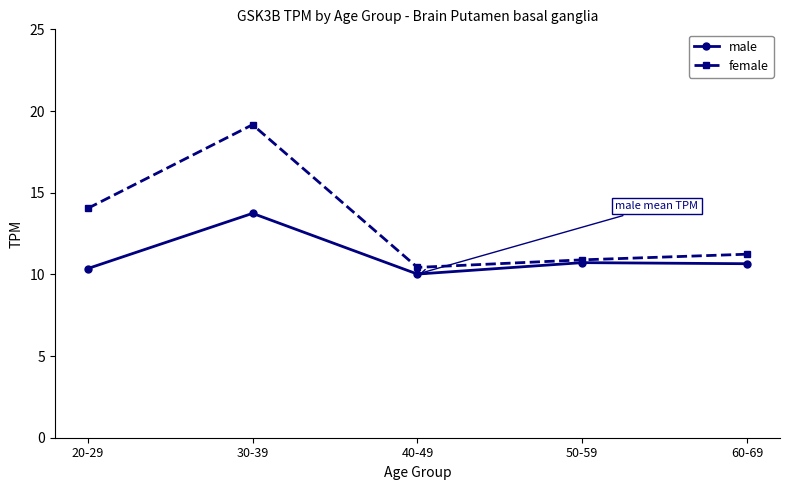

What is the difference between the maximum and minimum values in the female series?

8.7